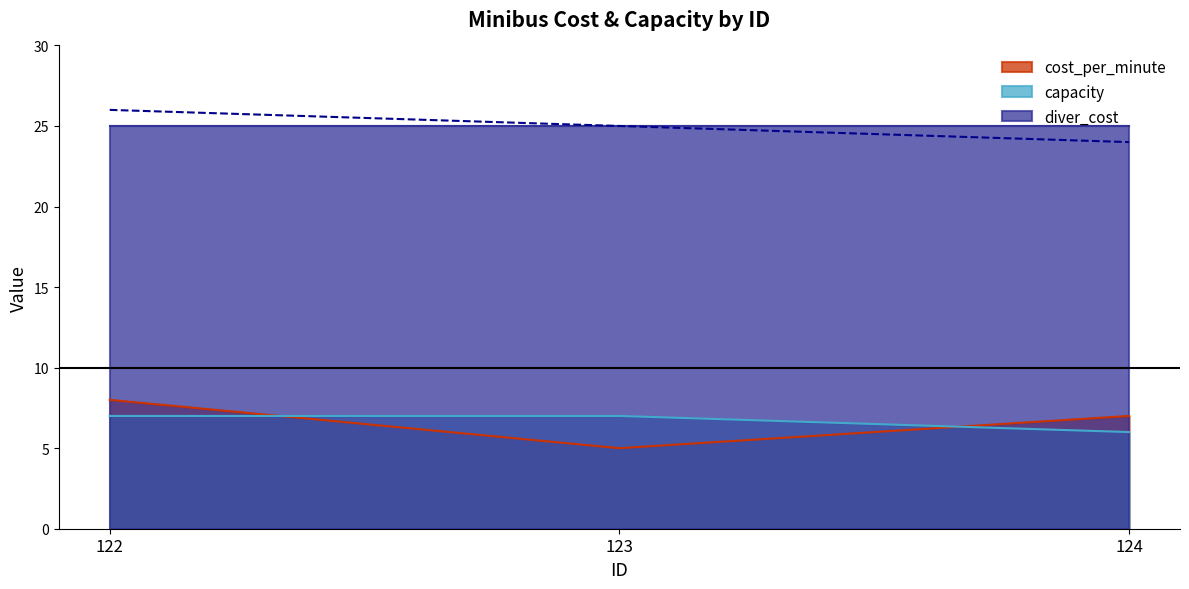

Is it true that cost_per_minute equals 8 at 122?

True